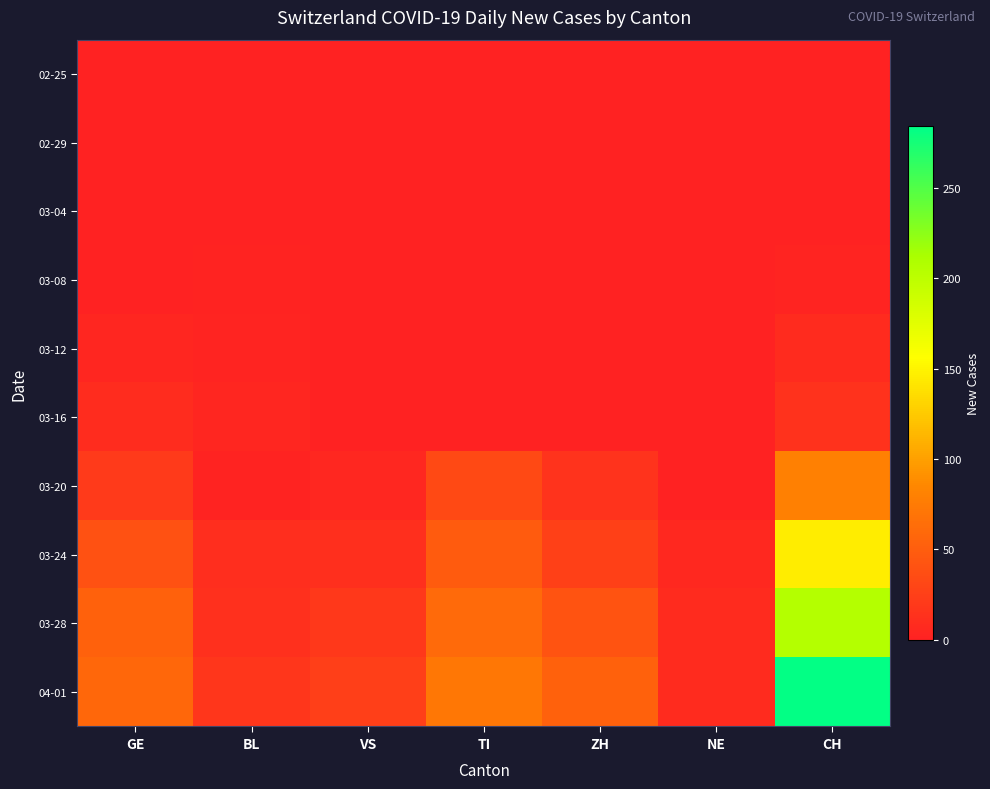

At which category is the sum across all series the highest?

CH